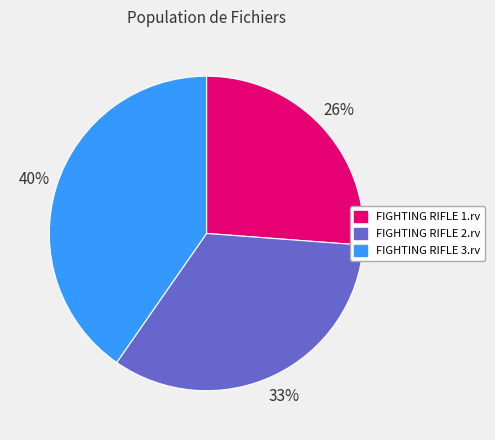

To the nearest percent, what is the difference between the largest and smallest slice percentages?

14%